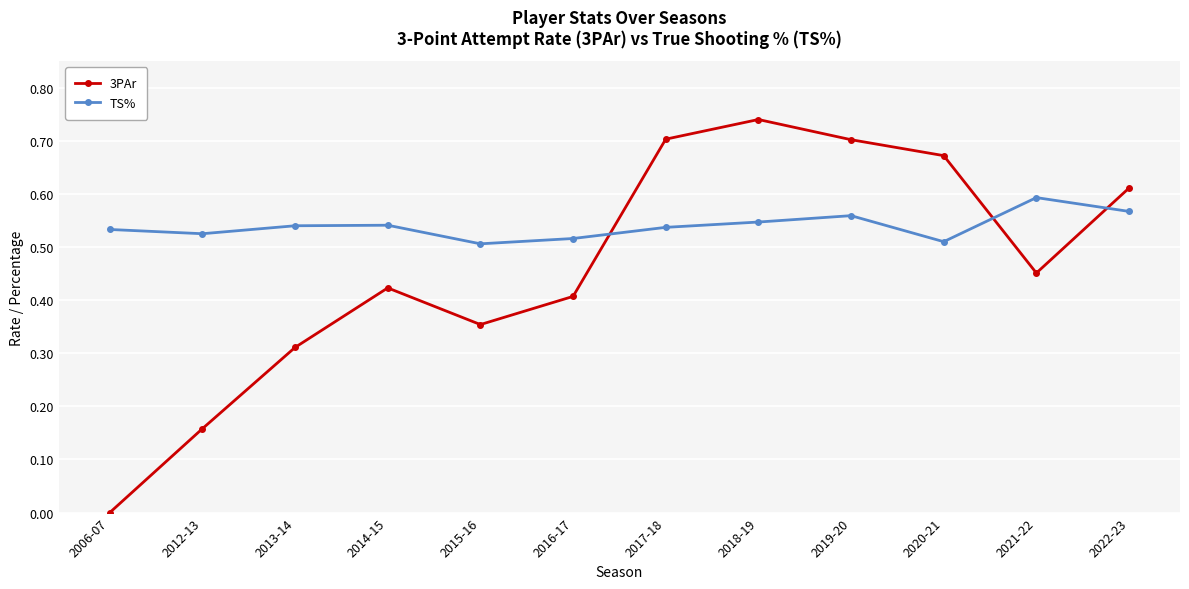

Which label corresponds to the smallest value in the chart?

2006-07